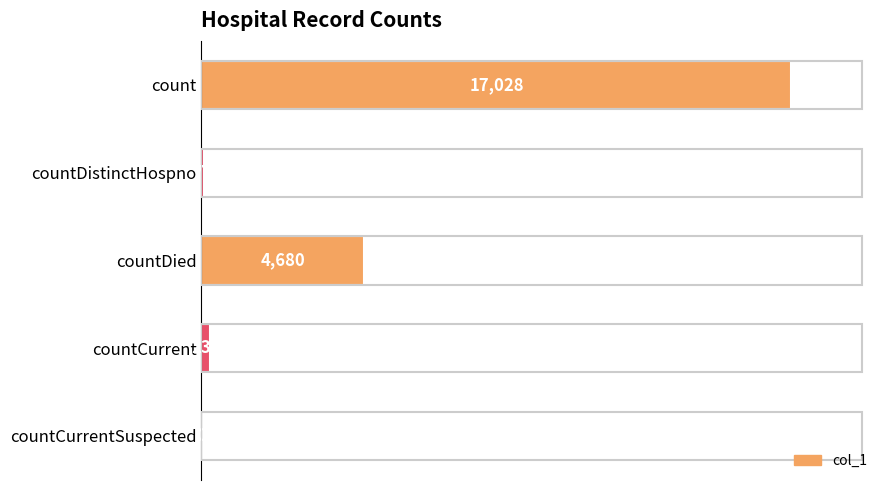

Is it true that the value at count is 23482?

False